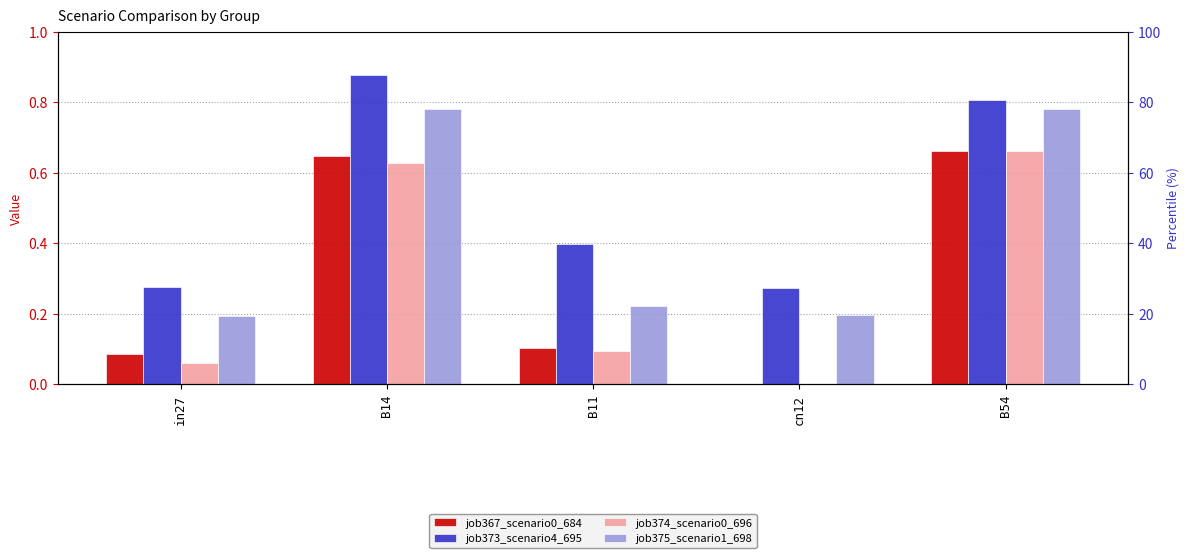

What position from the left is B11?

3